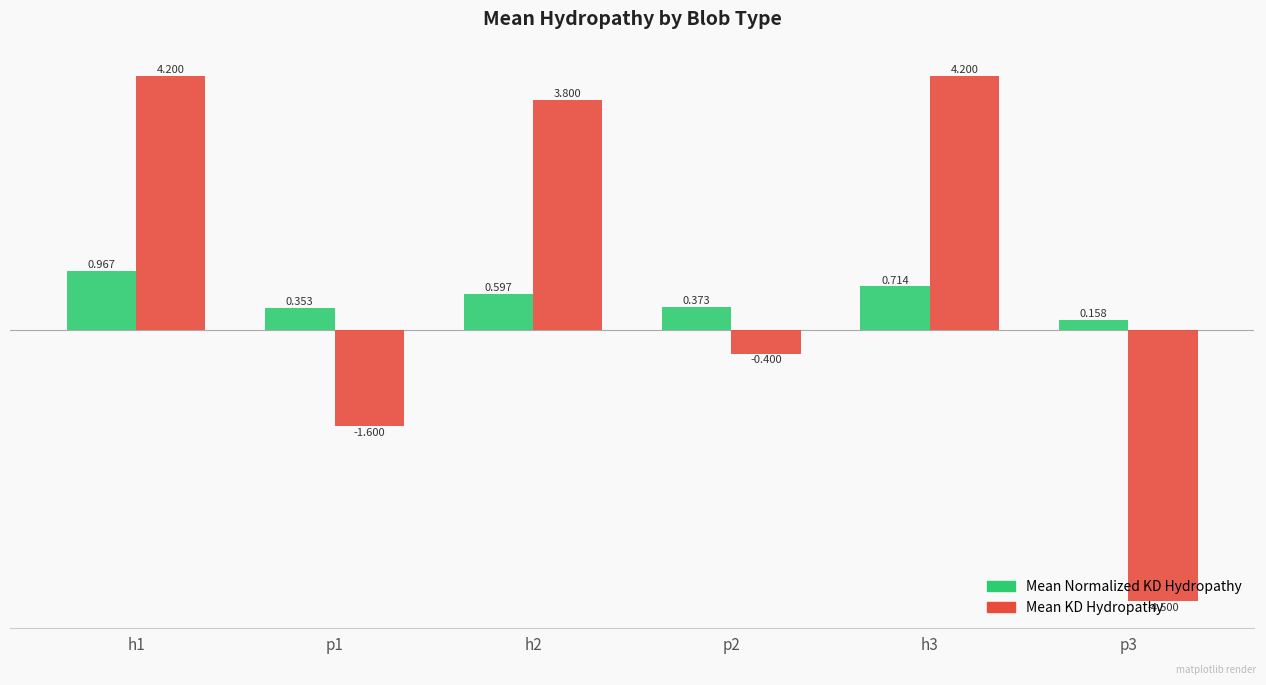

Which series changed the most between p1 and h3?

Mean KD Hydropathy